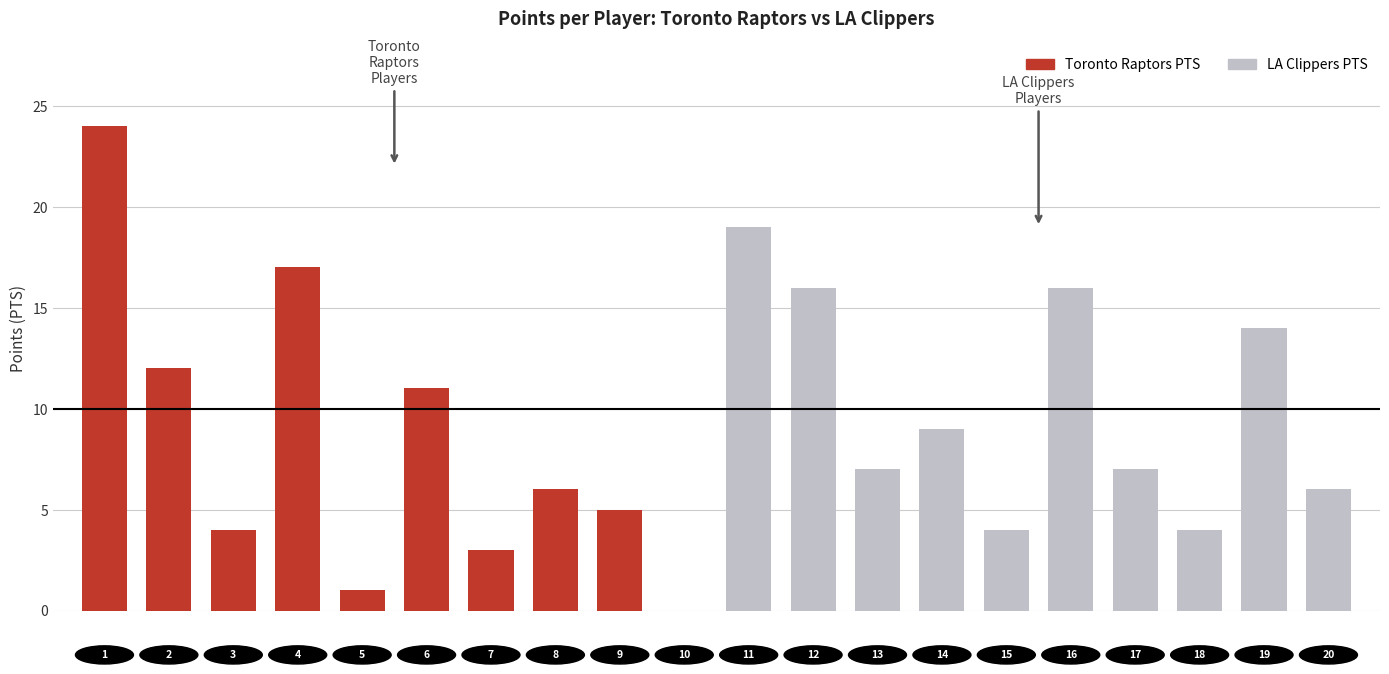

List the series in order of their overall mean, highest first.

LA Clippers PTS, Toronto Raptors PTS